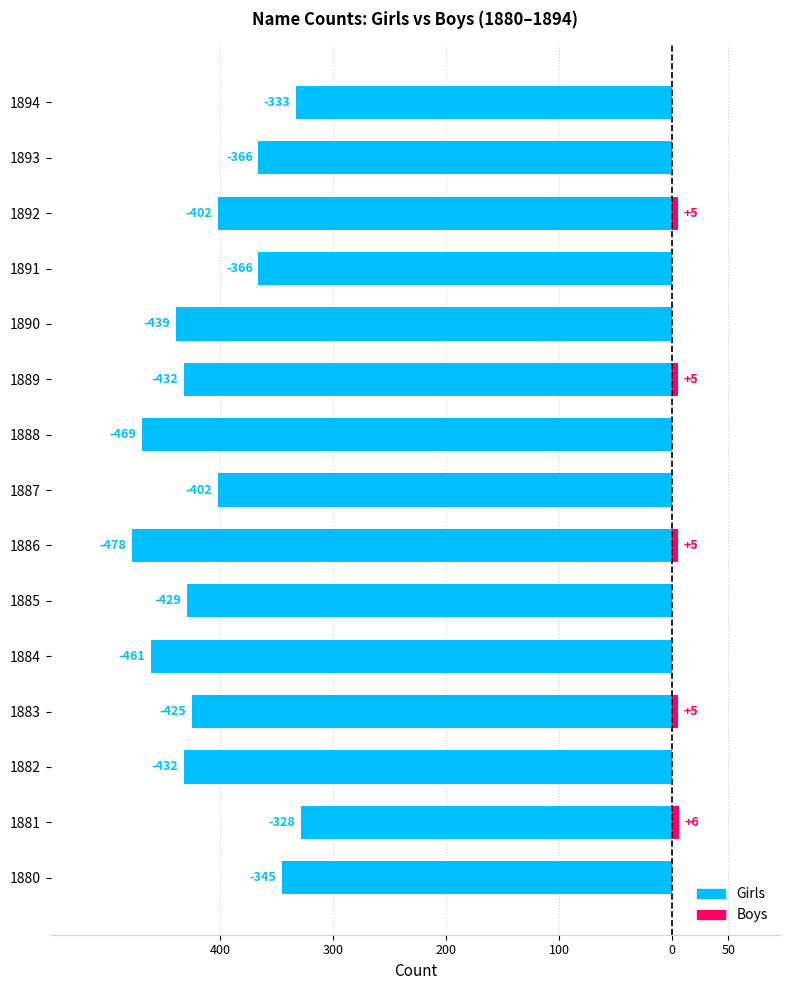

Between 1890 and 1893, which series saw the biggest shift?

Girls